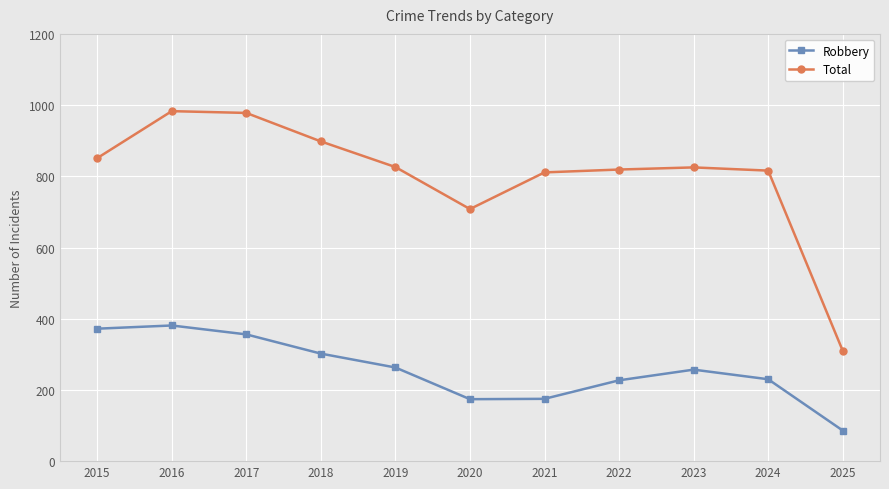

True or false: Robbery has a value of 175 at 2021.

True